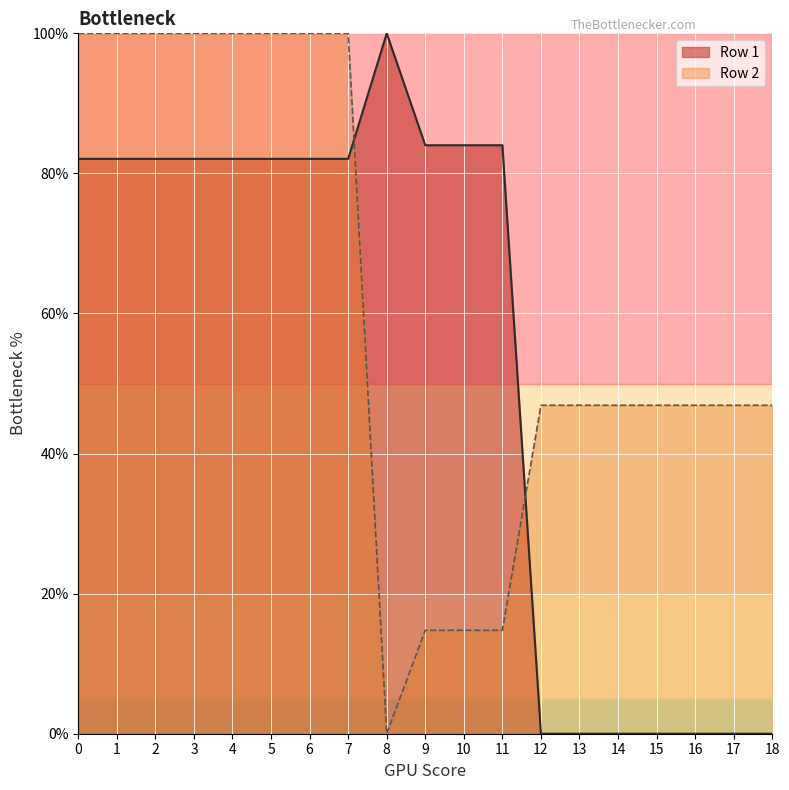

Reading left to right, what are all the values shown in this chart?

Row 1: 82.1	82.1	82.1	82.1	82.1	82.1	82.1	82.1	100.0	84.0	84.0	84.0	0.0	0.0	0.0	0.0	0.0	0.0	0.0
Row 2: 100.0	100.0	100.0	100.0	100.0	100.0	100.0	100.0	0.0	14.8	14.8	14.8	46.9	46.9	46.9	46.9	46.9	46.9	46.9